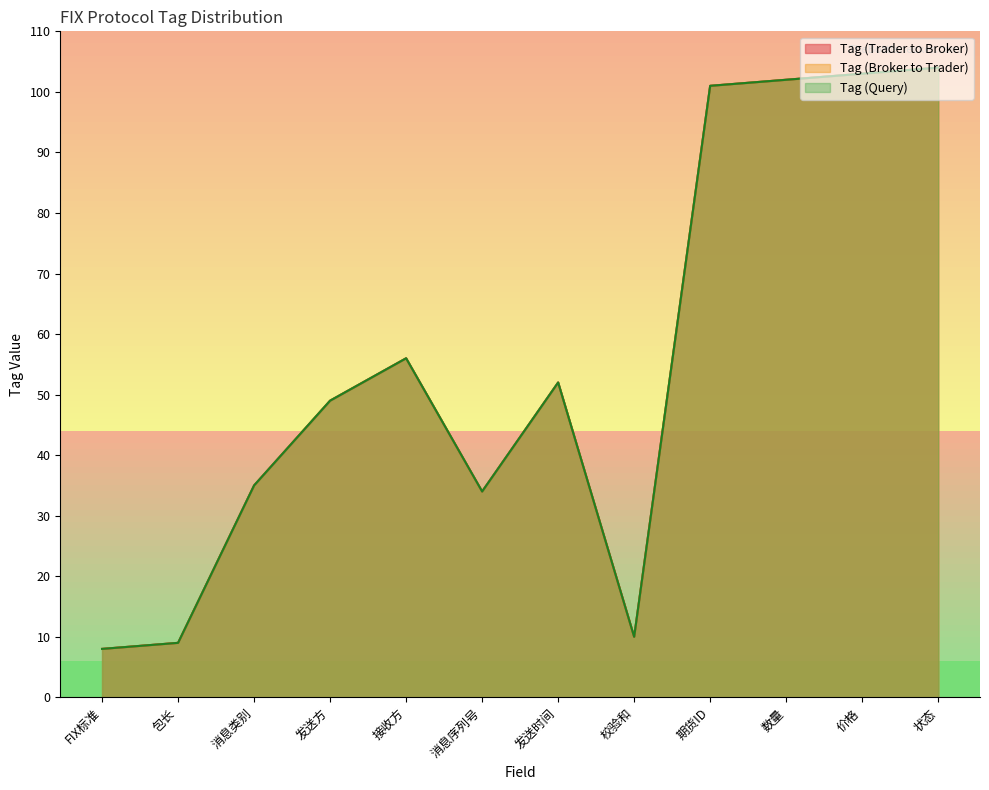

What is the total value across all series at 消息序列号?

102